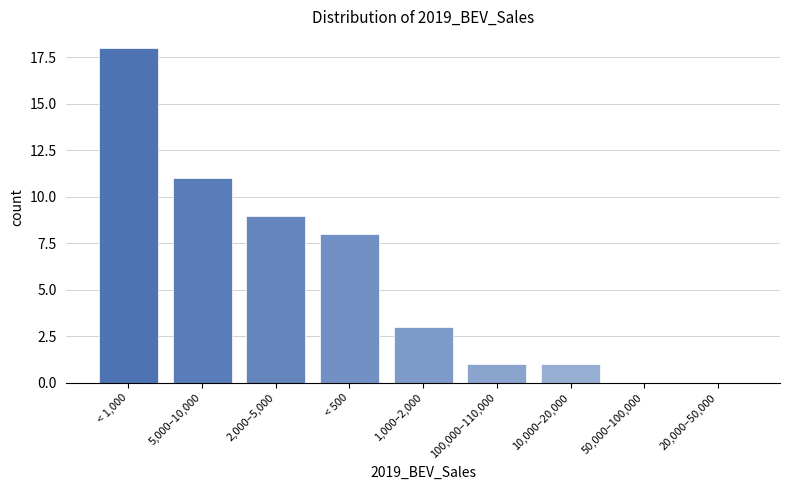

Reading left to right, list all the values displayed in this chart.

< 1,000=18	5,000–10,000=11	2,000–5,000=9	< 500=8	1,000–2,000=3	100,000–110,000=1	10,000–20,000=1	50,000–100,000=0	20,000–50,000=0